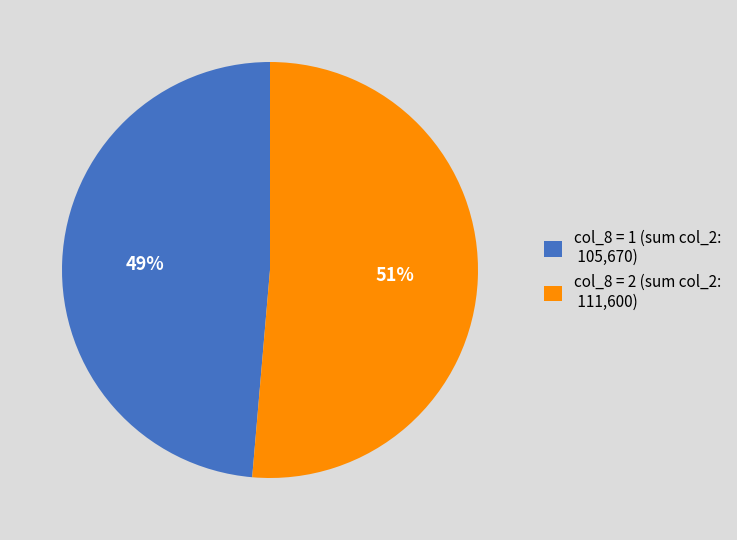

How many segments does this pie chart have?

2